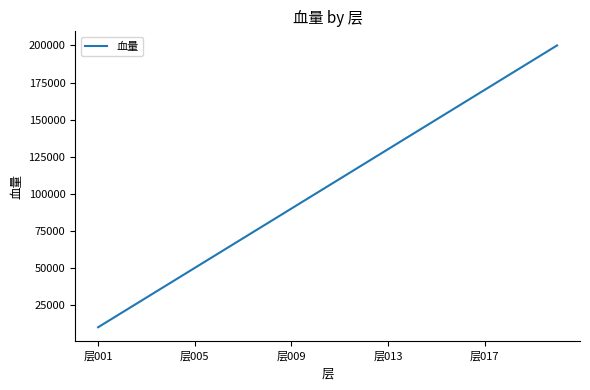

What is the minimum value shown in the chart?

10000